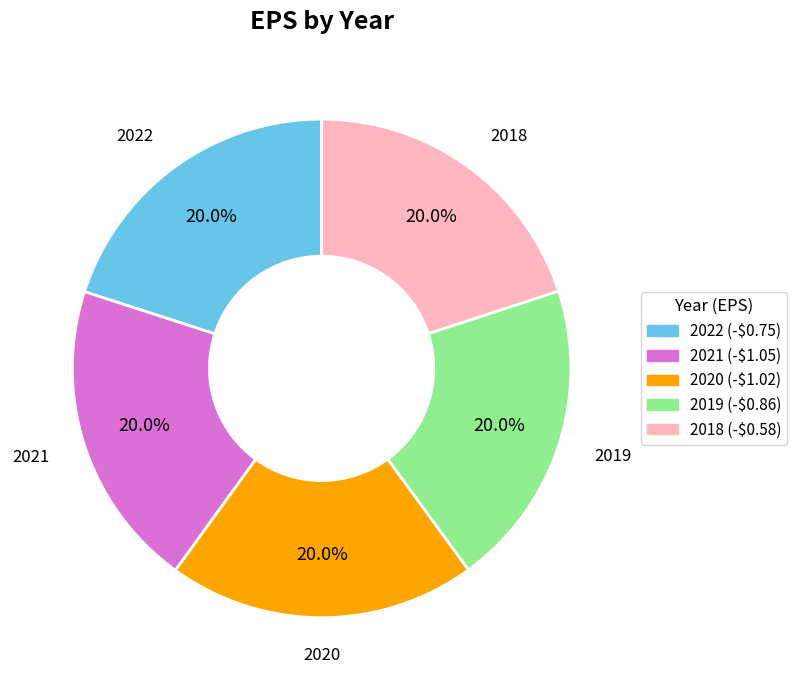

What is the ratio of the value at 2020 to the value at 2019?

1.0